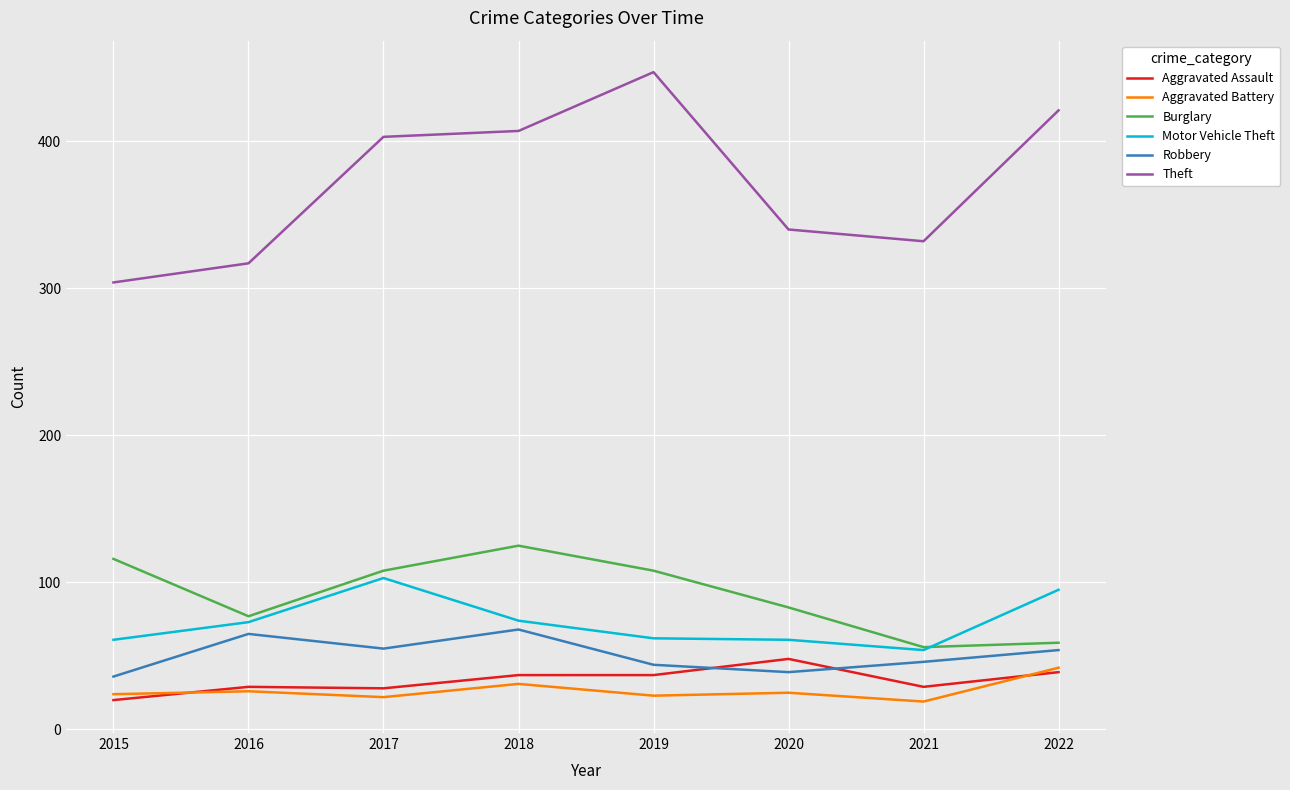

What is the greatest value displayed?

447